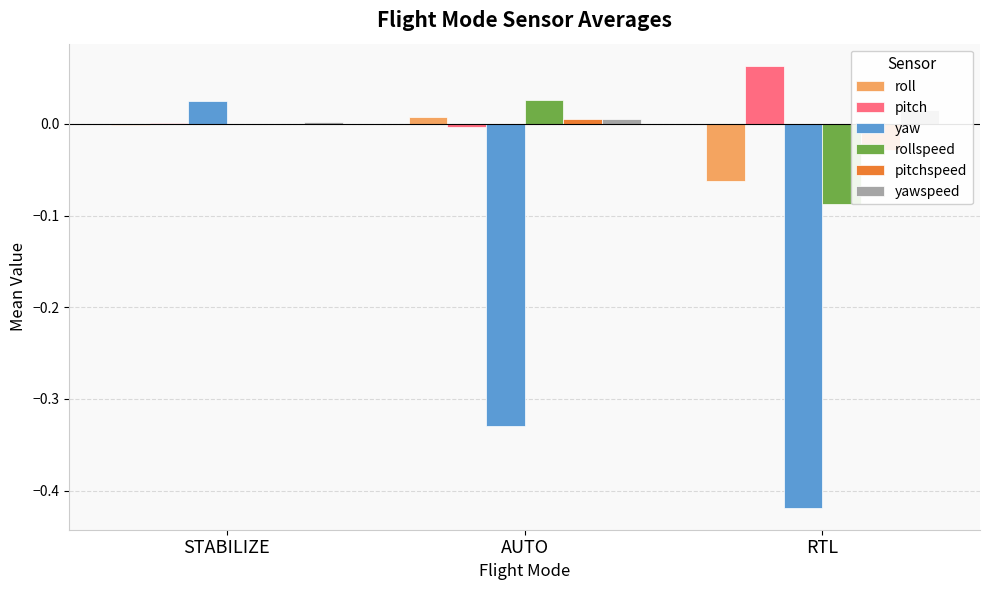

Where is pitchspeed nearest to the value 0?

STABILIZE